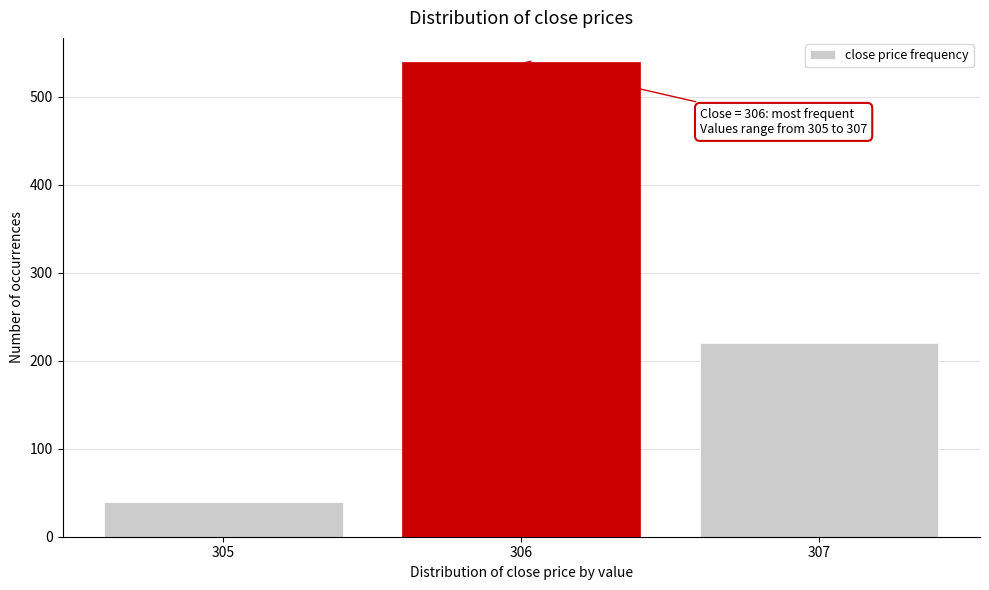

Over which range of the x-axis is the bar tallest?

305.5 to 306.5